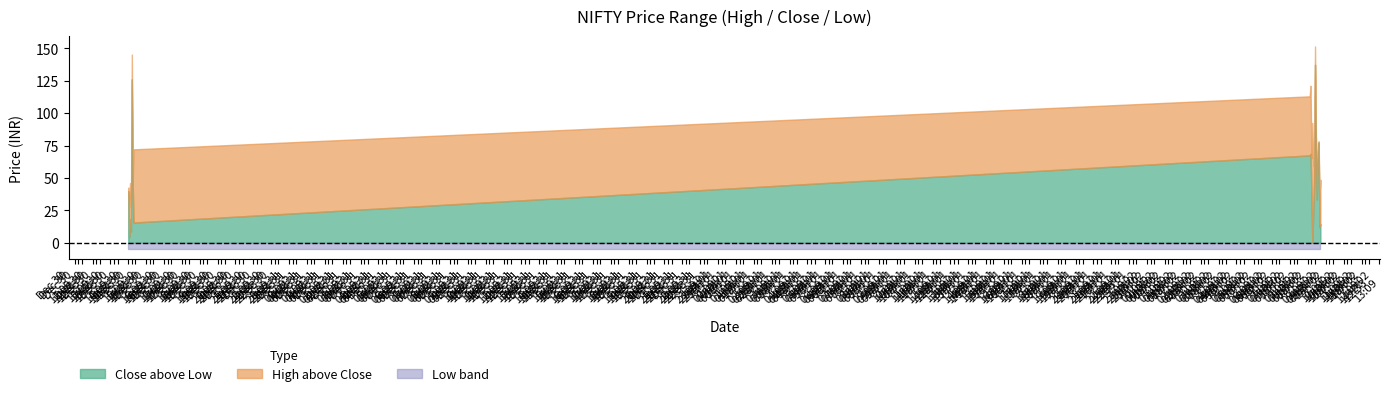

What is the minimum value for Low band?

5.0